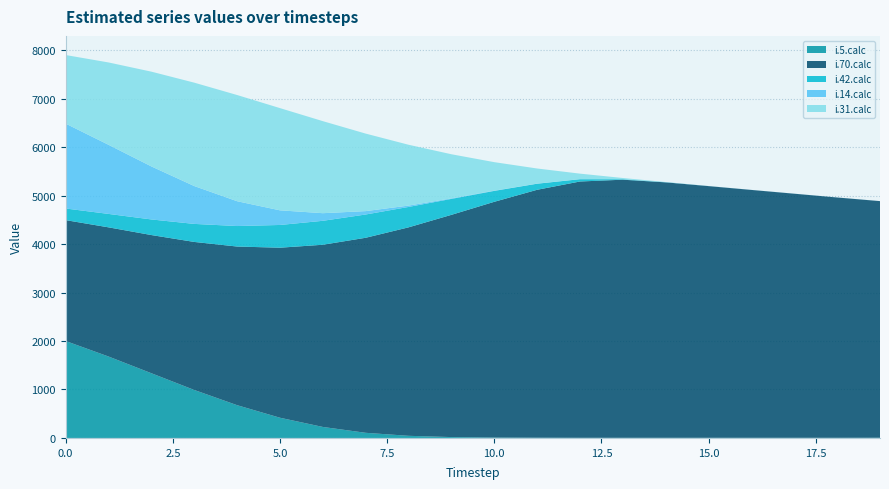

Reading left to right, what are all the values shown in this chart?

i.5.calc: 0=2000	1=1680	2=1335	3=990	4=676	5=417	6=227	7=106	8=44	9=18	10=8	11=5	12=3	13=3	14=3	15=3	16=3	17=3	18=3	19=4
i.70.calc: 0=2494	1=2665	2=2851	3=3054	4=3273	5=3508	6=3759	7=4024	8=4301	9=4585	10=4864	11=5115	12=5288	13=5325	14=5270	15=5193	16=5114	17=5036	18=4958	19=4882
i.42.calc: 0=240	1=277	2=322	3=372	4=423	5=469	6=494	7=480	8=421	9=329	10=225	11=125	12=47	13=10	14=2	15=0	16=0	17=0	18=0	19=0
i.14.calc: 0=1751	1=1426	2=1094	3=781	4=512	5=302	6=157	7=70	8=28	9=11	10=5	11=2	12=2	13=1	14=1	15=1	16=1	17=1	18=1	19=1
i.31.calc: 0=1415	1=1699	2=1955	3=2133	4=2191	5=2109	6=1899	7=1599	8=1255	9=910	10=588	11=312	12=113	13=24	14=4	15=1	16=0	17=0	18=0	19=0